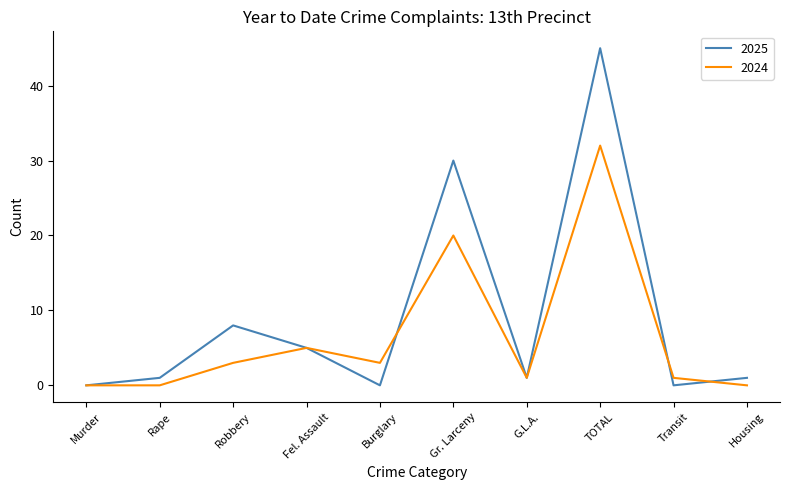

At which category is the sum across all series the highest?

TOTAL